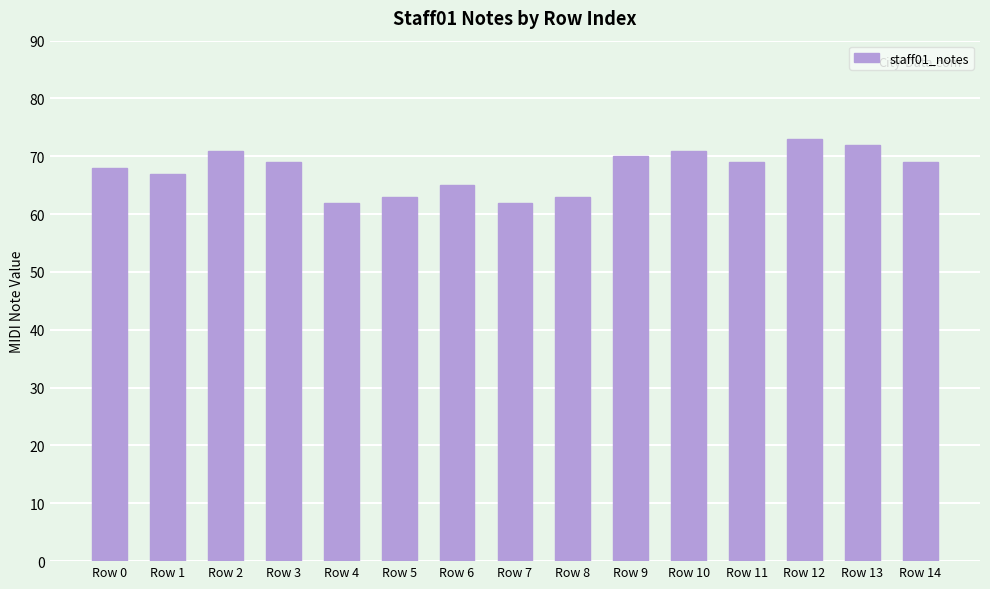

What is the ratio of the value at Row 3 to the value at Row 13?

1.0